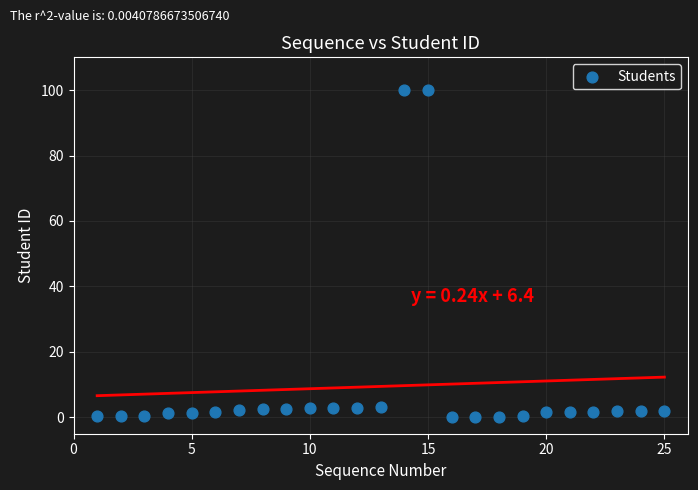

What is the range of Y values (max minus min)?

100.0